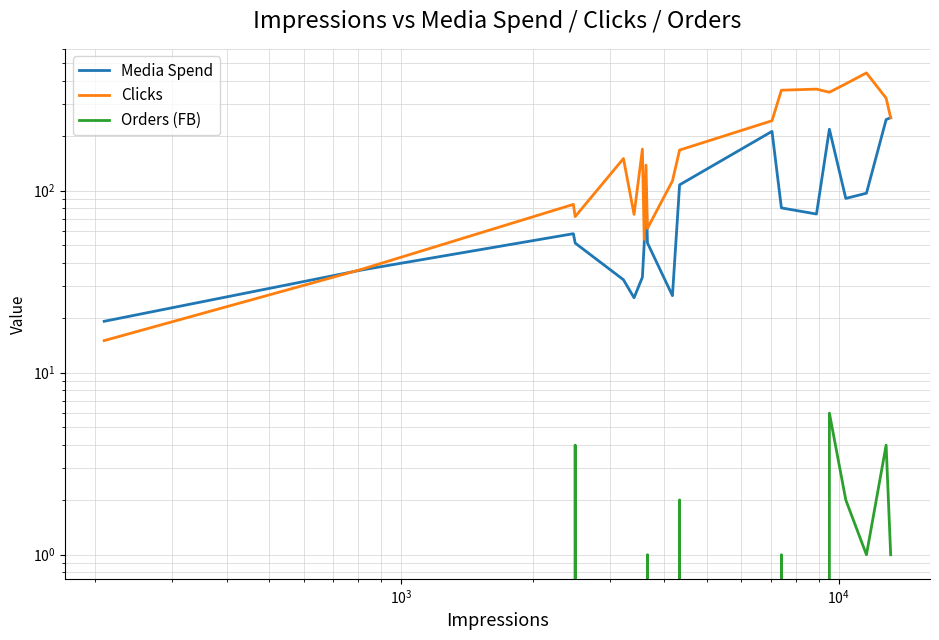

Reading right to left, list all the values displayed in this chart.

Media Spend: 251.9	245.4	96.8	90.6	217.4	74.3	80.4	211.5	107.6	26.5	51.6	102.6	51.2	33.5	25.8	32.4	51.5	58.0	36.7	19.1
Clicks: 251.0	322.0	443.0	386.0	347.0	361.0	356.0	242.0	167.0	113.0	62.0	138.0	54.0	169.0	74.0	150.0	72.0	84.0	37.0	15.0
Orders (FB): 1.0	4.0	1.0	2.0	6.0	0.0	1.0	0.0	2.0	0.0	1.0	0.0	0.0	0.0	0.0	0.0	4.0	0.0	0.0	0.0